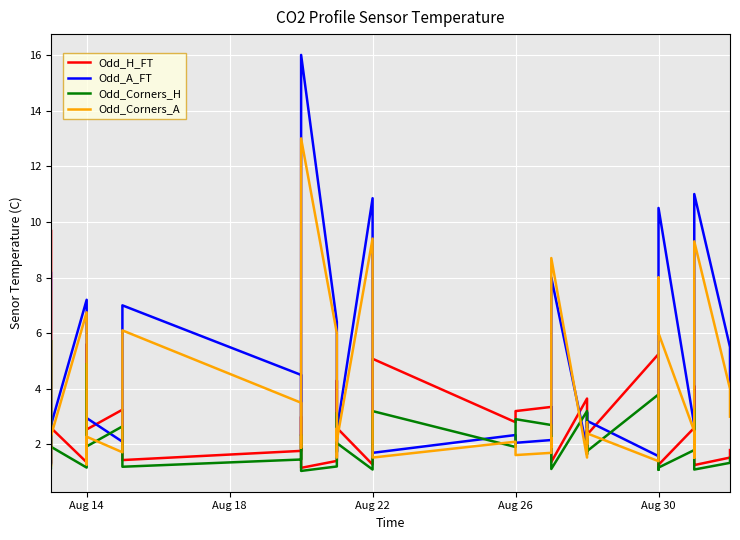

The value of Odd_A_FT at 14 is 1.5. True or false?

False